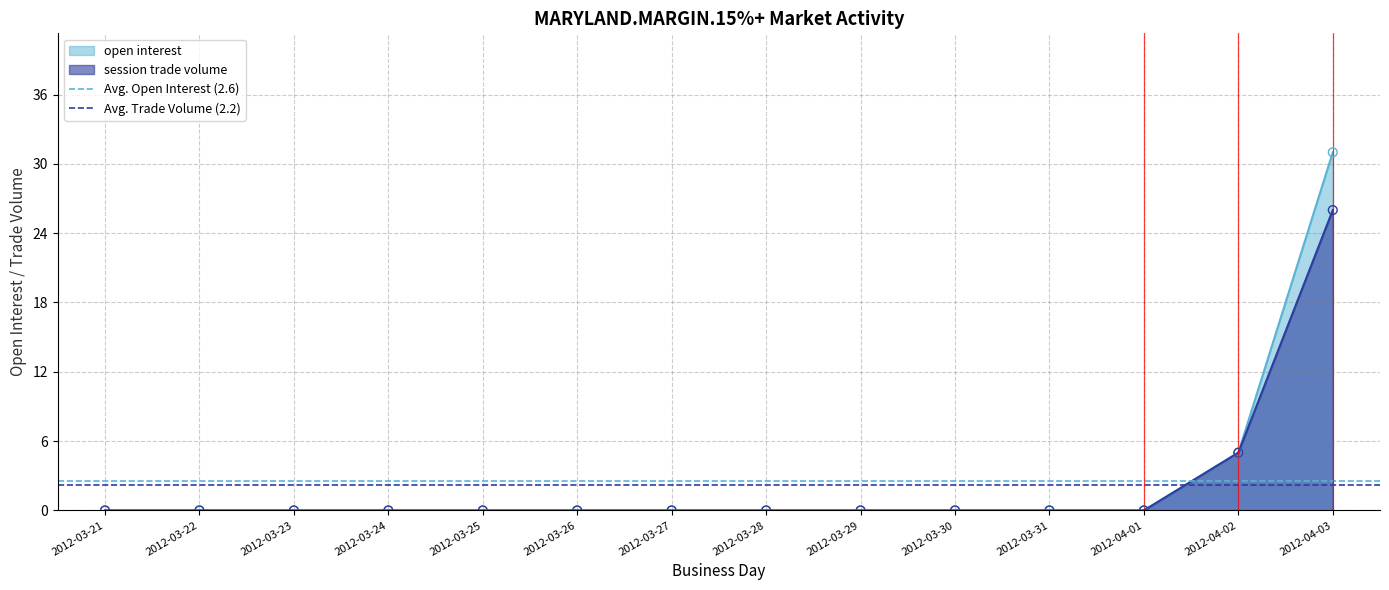

Which series has the largest total across all categories?

Avg. Open Interest (2.6)